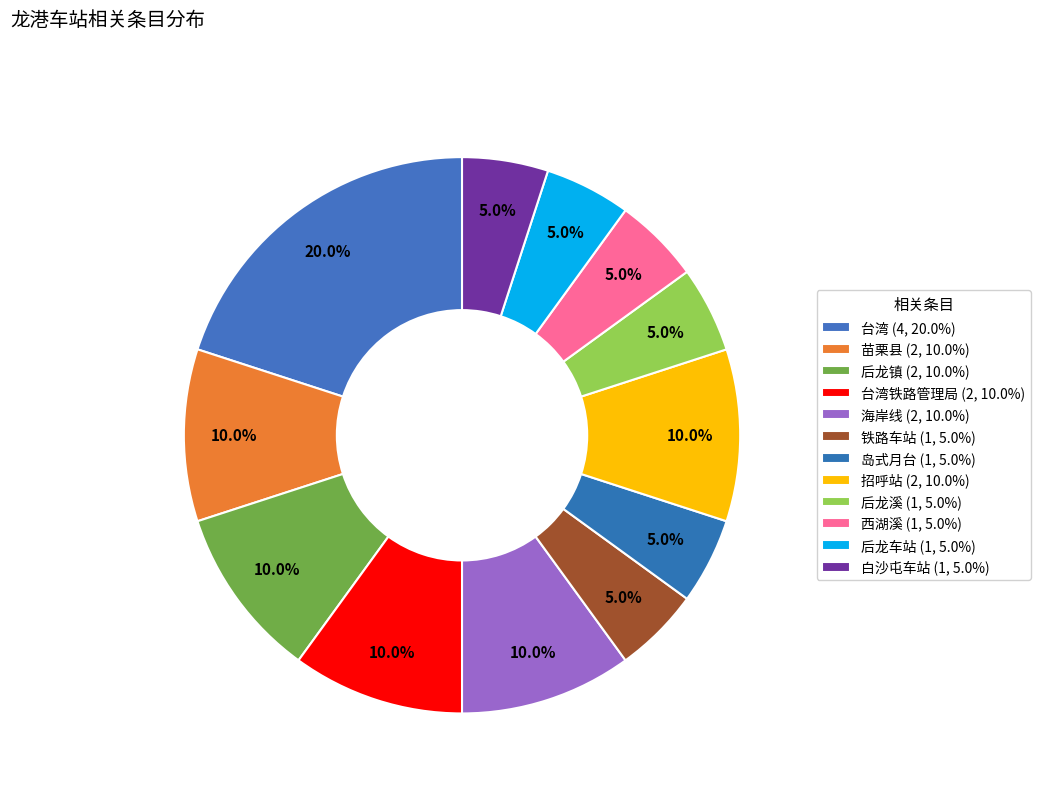

Count the number of slices in the pie.

12